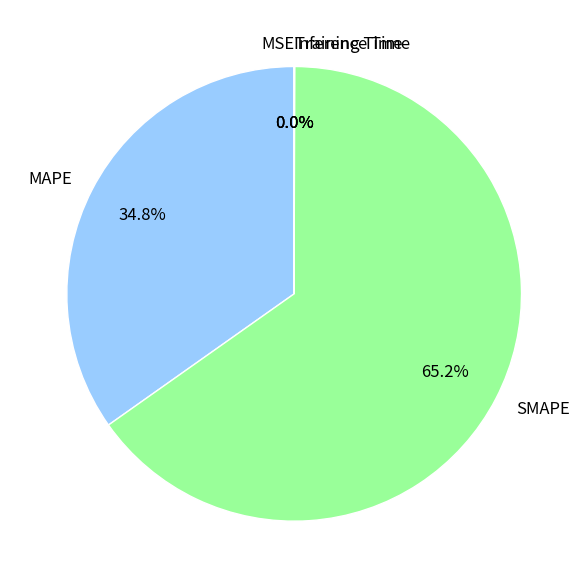

Between MAPE and SMAPE, which is larger?

SMAPE